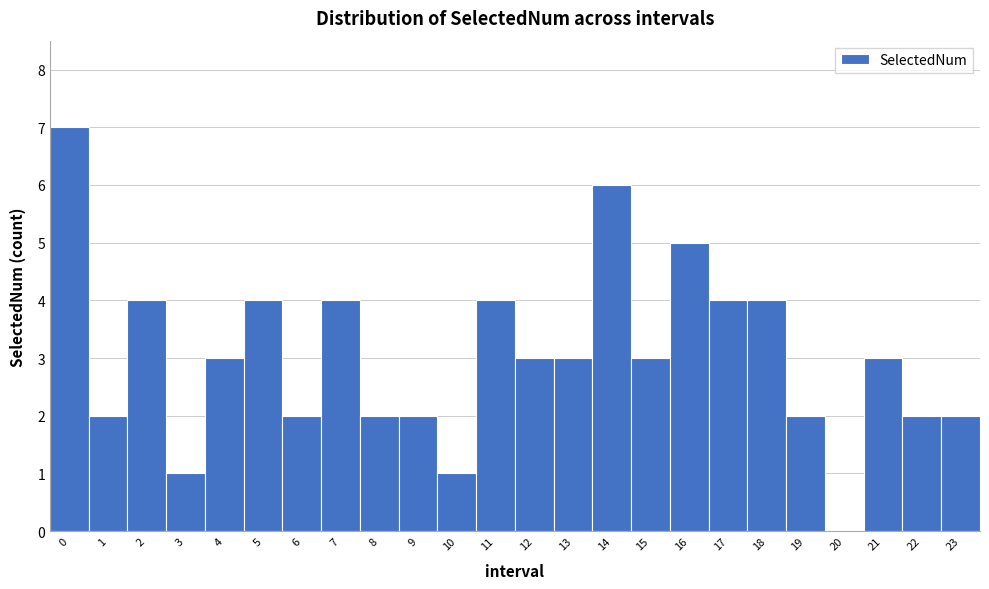

How tall is the bar that spans 2.5 to 3.5 on the x-axis? The values are not printed on the chart, so give them approximately, as read against the axis.

1